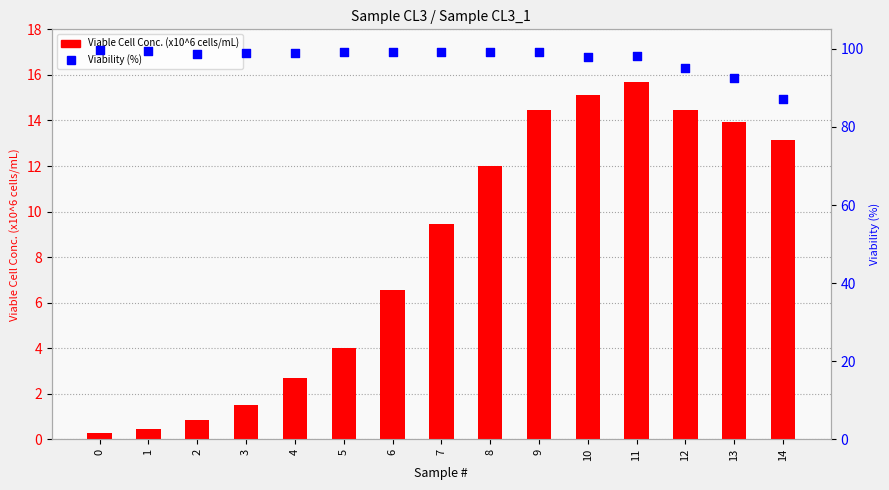

Which series reaches the minimum Y coordinate?

Viable Cell Conc. (x10^6 cells/mL)